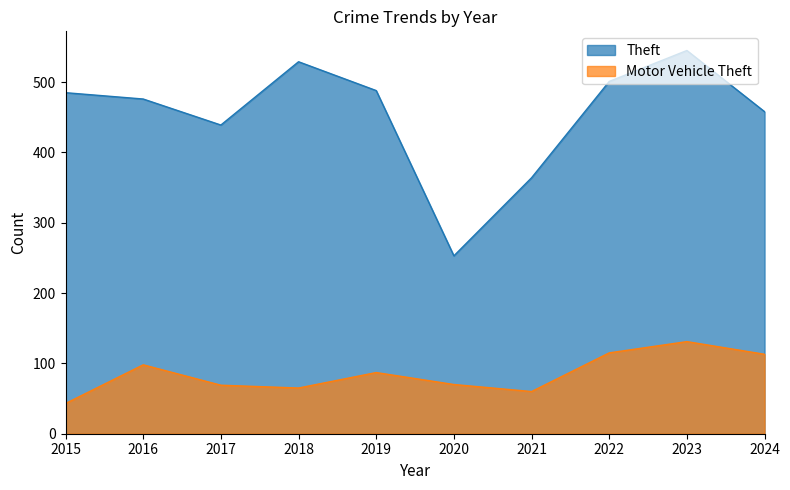

Reading left to right, transcribe all the data shown in this chart.

Theft: 2015=485	2016=476	2017=439	2018=529	2019=488	2020=253	2021=364	2022=501	2023=545	2024=458
Motor Vehicle Theft: 2015=43	2016=98	2017=69	2018=65	2019=87	2020=70	2021=60	2022=115	2023=131	2024=113